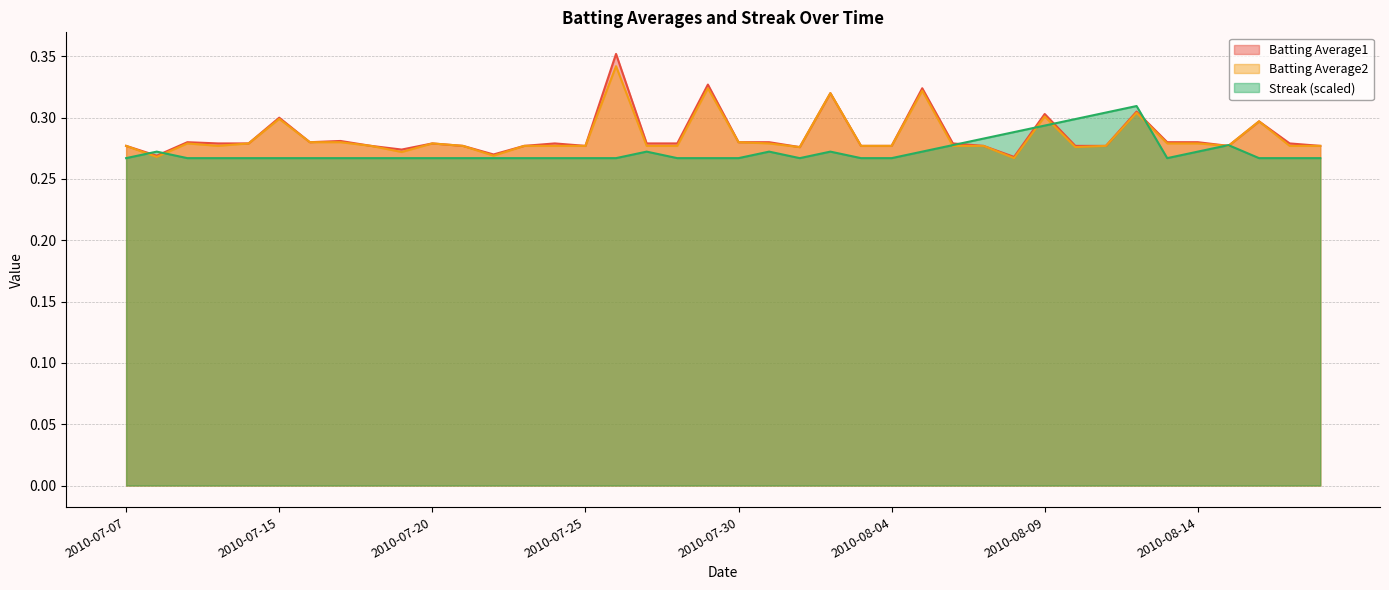

What is the sum of all Streak values?

10.9